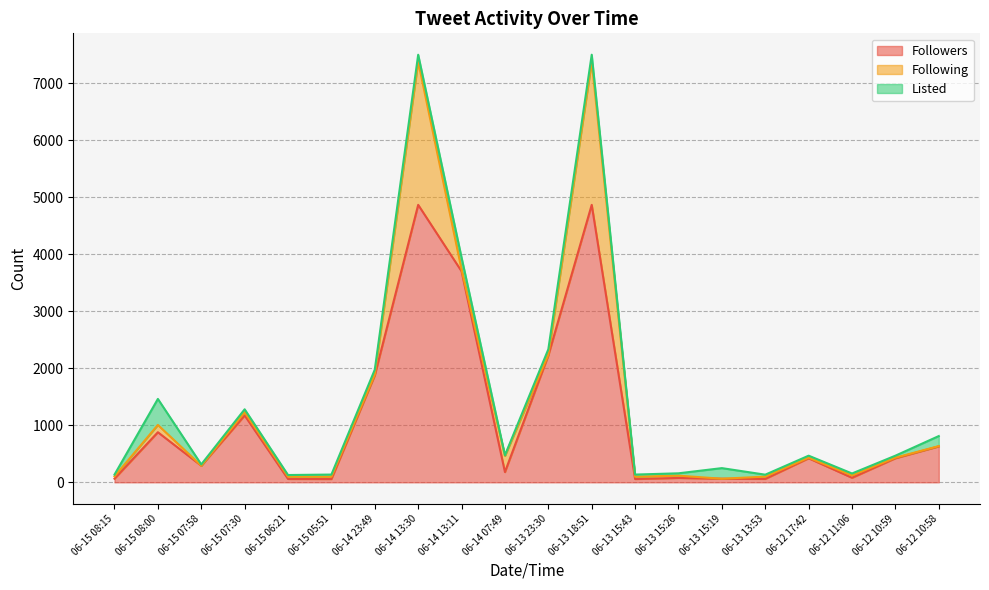

True or false: Listed and Following intersect in this chart.

True